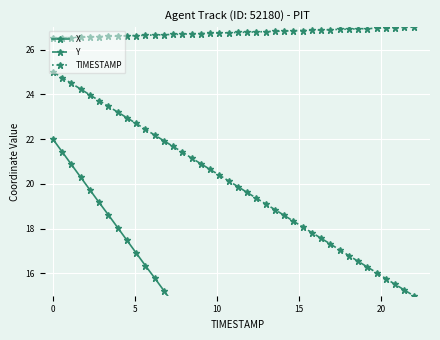

True or false: TIMESTAMP and Y cross at least once.

False